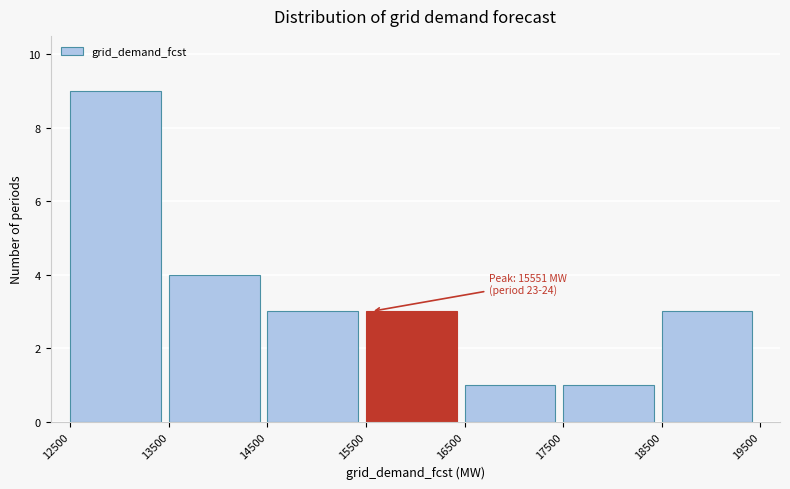

Which range on the x-axis has the tallest bar?

12500 to 13500